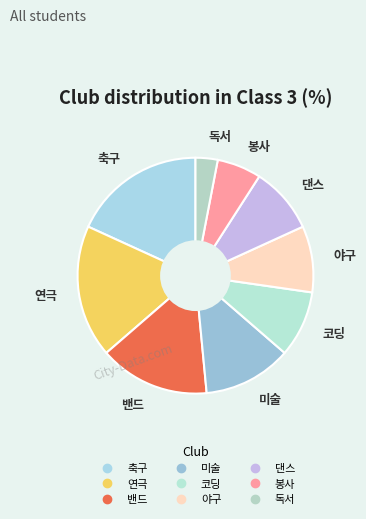

Approximately how many times larger is the value at 밴드 compared to 댄스?

1.7